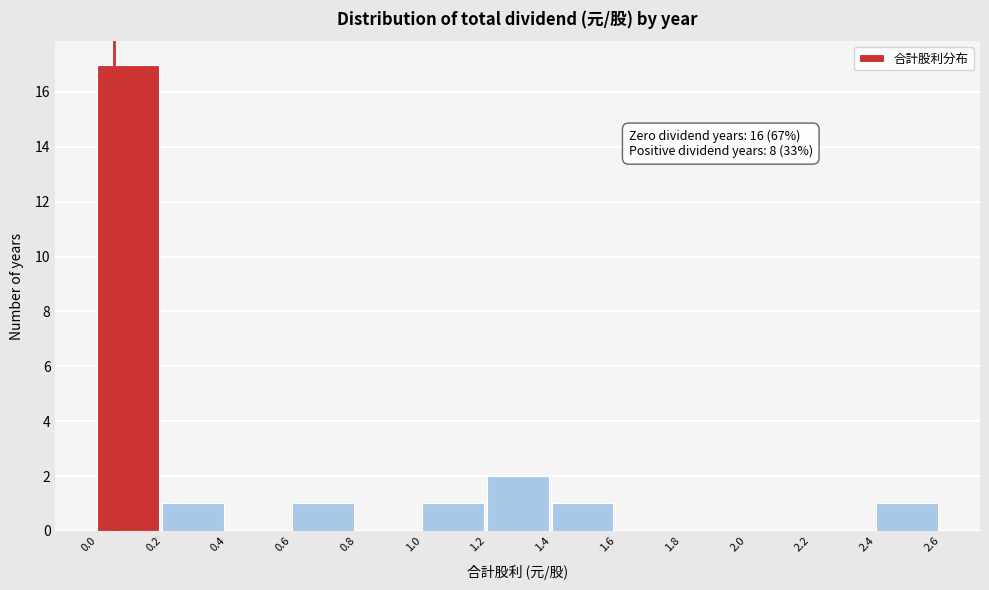

Which range on the x-axis has the tallest bar?

0.0 to 0.2